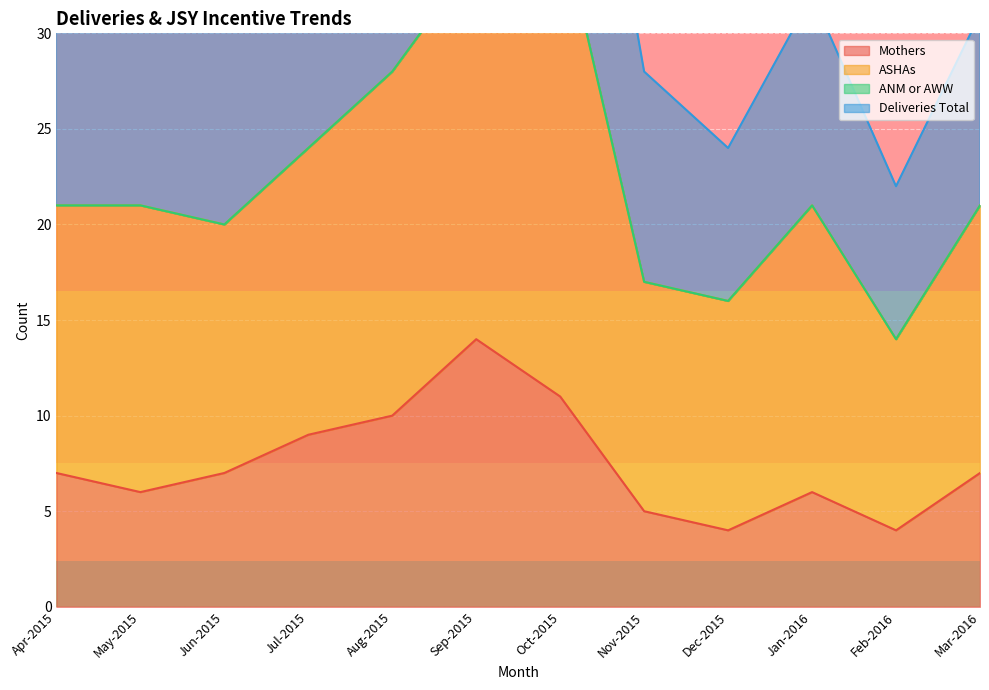

Read the Mothers value at Oct-2015, to the nearest 5.

10